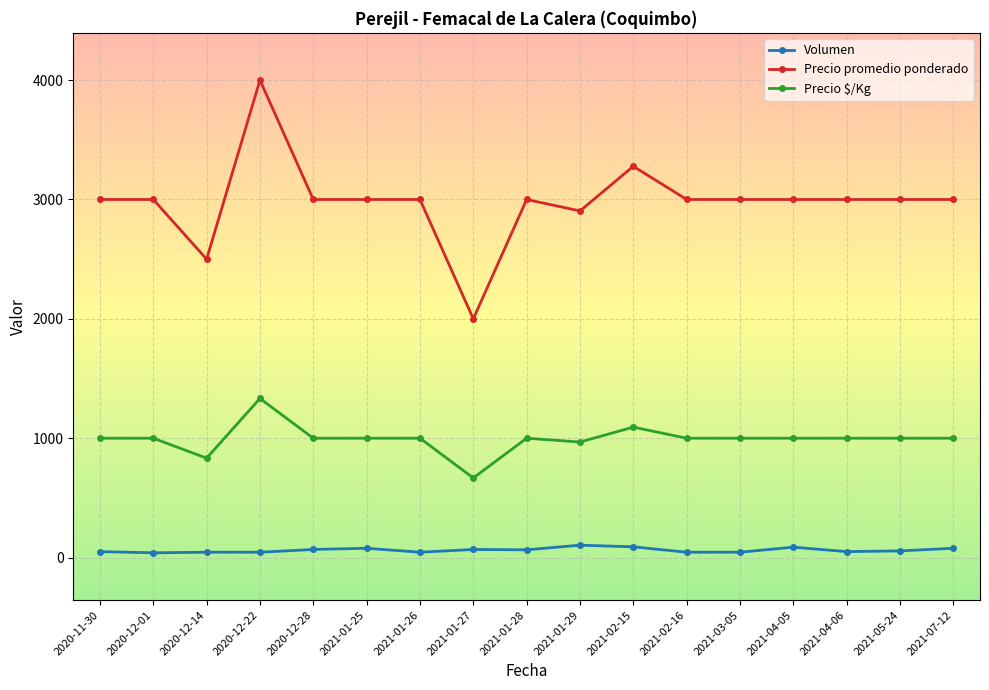

At which category does Precio $/Kg reach its first local valley?

2020-12-14